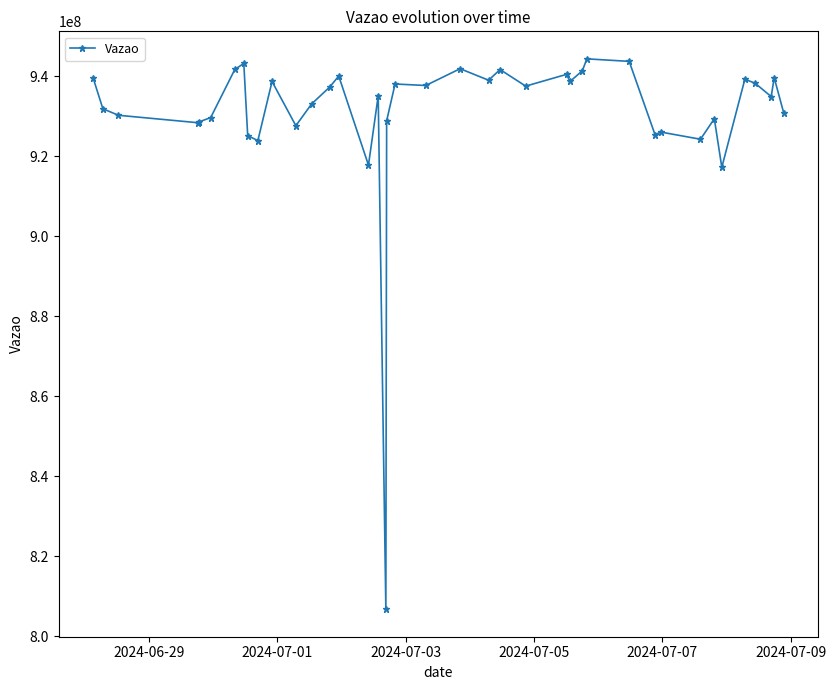

What is the value of the 34th point from the left?

929424381